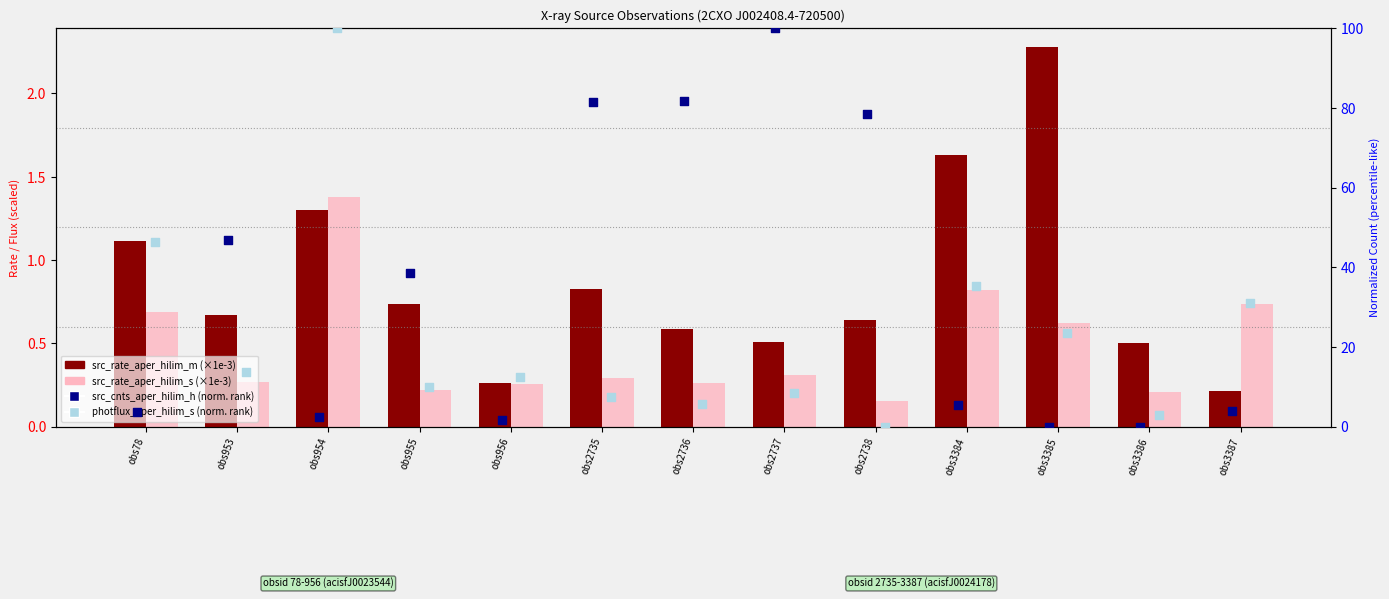

At which category is the sum across all series the highest?

obs2737